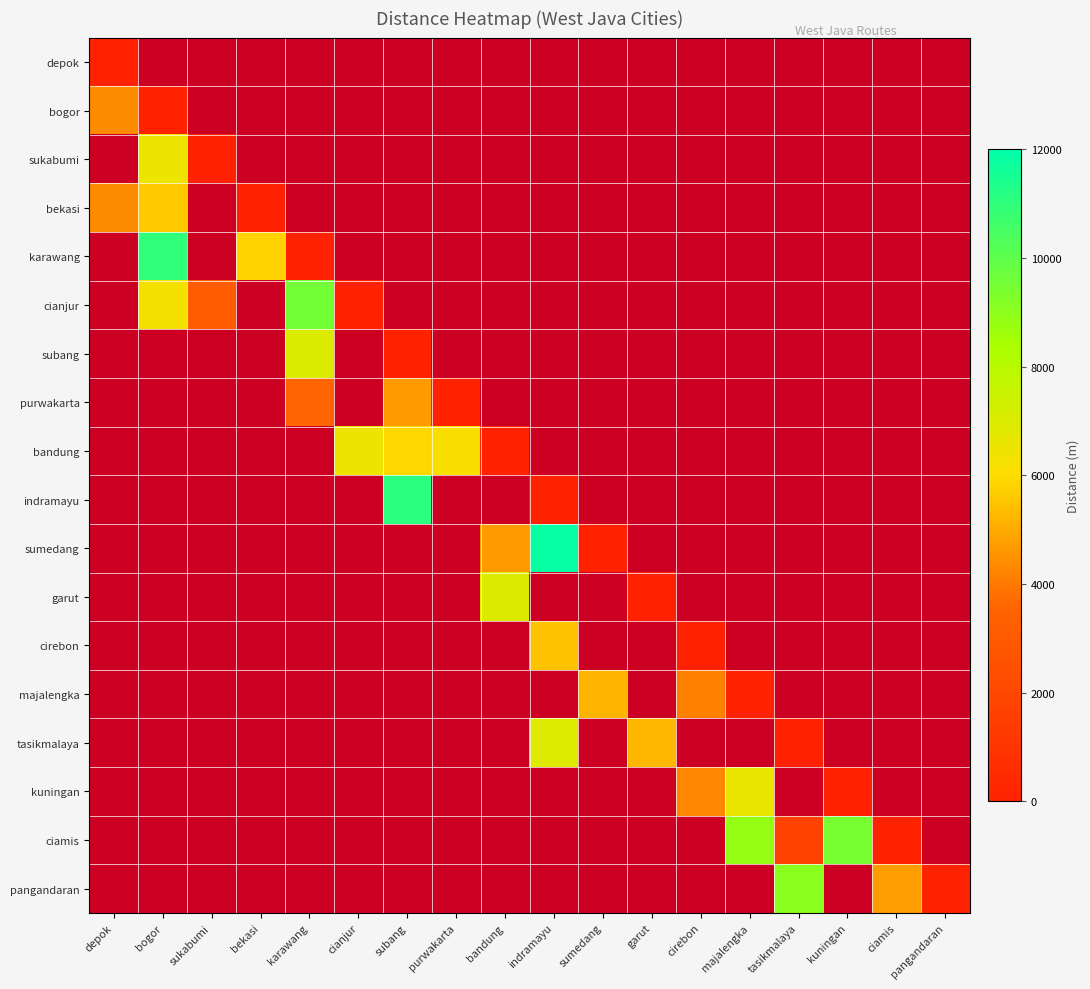

Which label corresponds to the smallest value in the chart?

depok